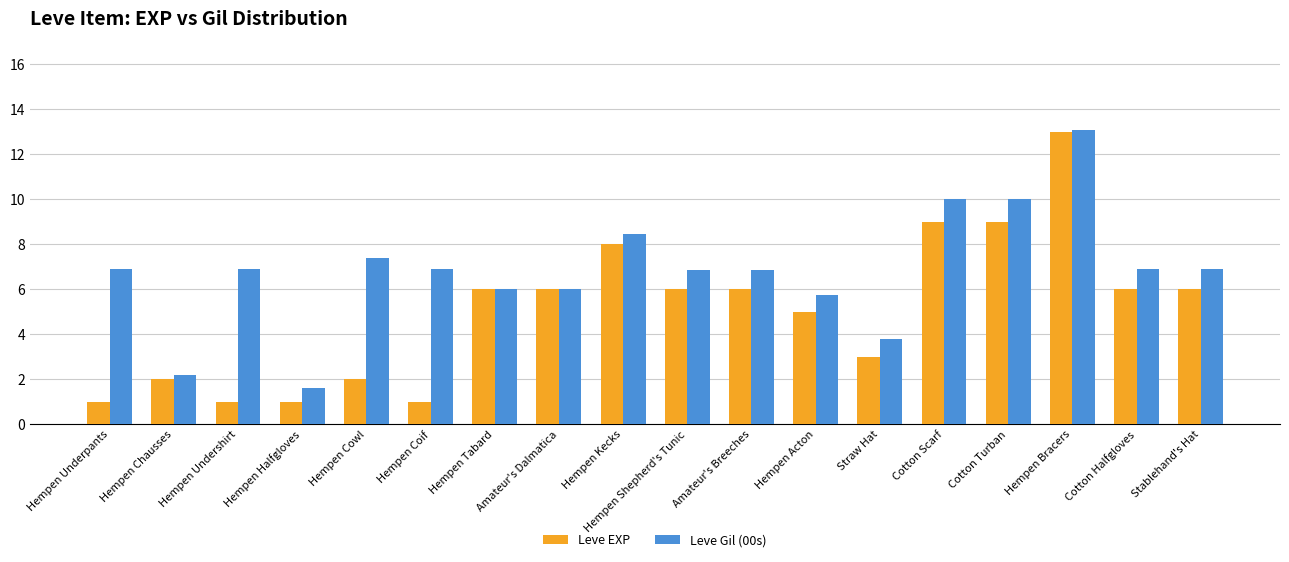

Between Hempen Tabard and Cotton Halfgloves, which series saw the biggest shift?

Leve Gil (00s)